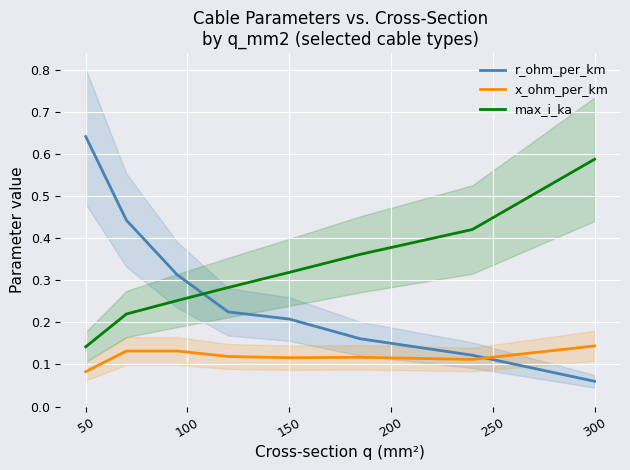

Which category has the lowest value in the r_ohm_per_km series?

300